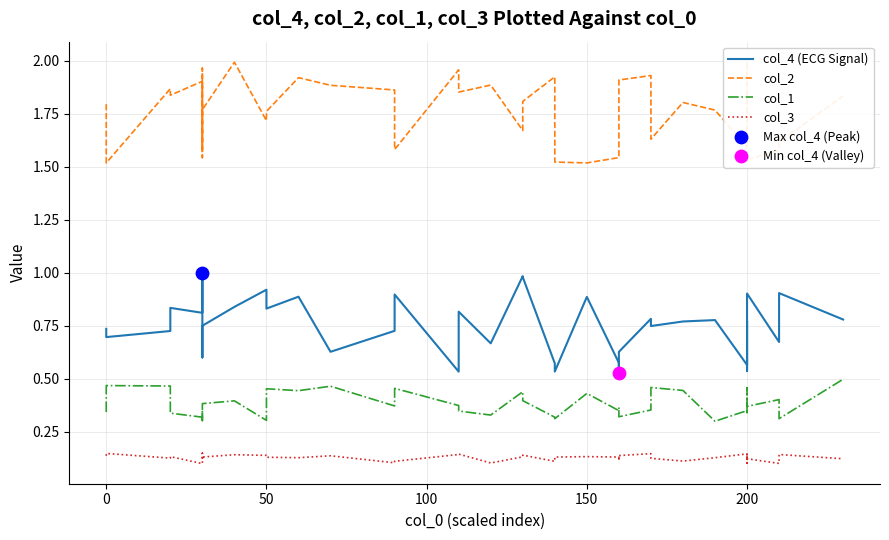

Which series has the largest Y range (max minus min)?

col_2